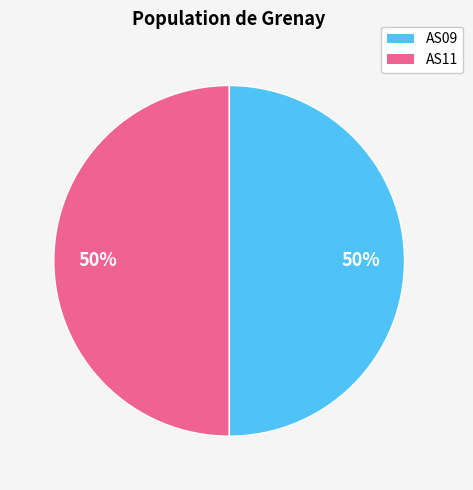

To the nearest percent, what portion does AS11 represent?

50%